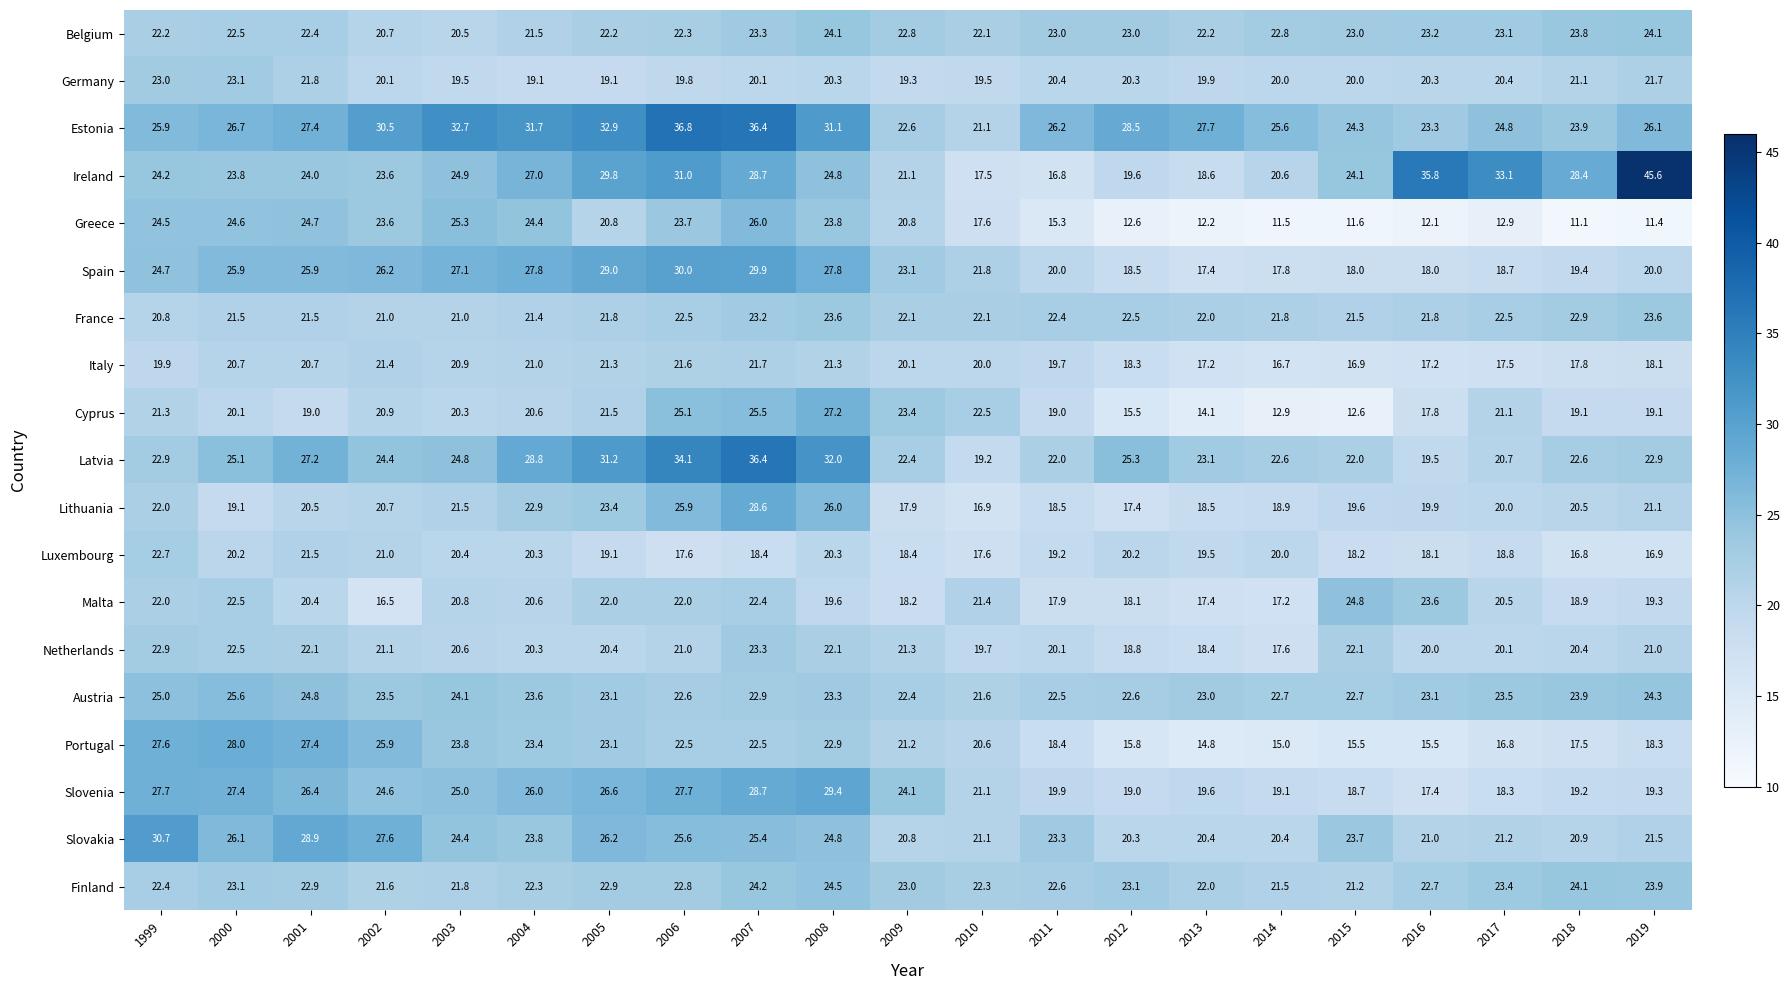

What is the difference between the Italy values at 2015 and 1999?

3.0